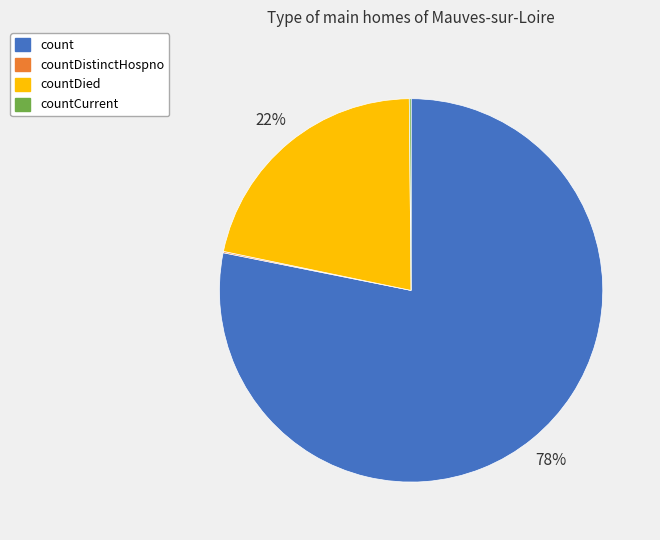

Which category accounts for the majority?

count